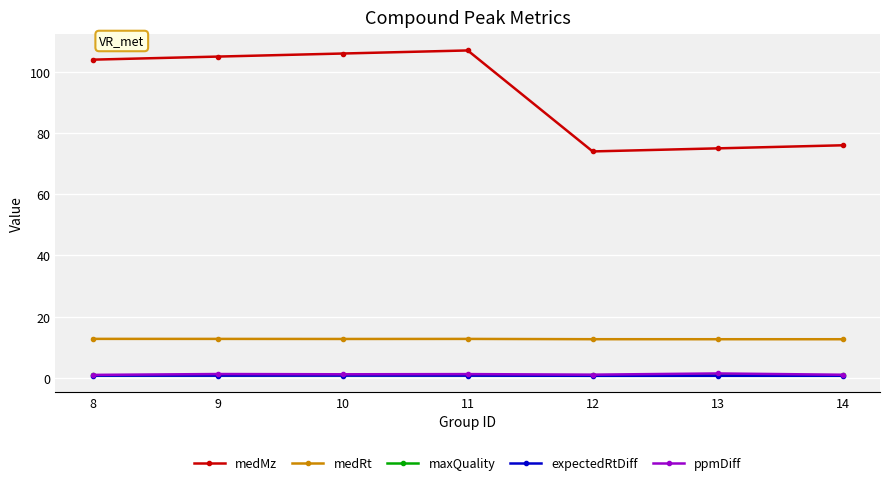

Count the number of data series in this chart.

5